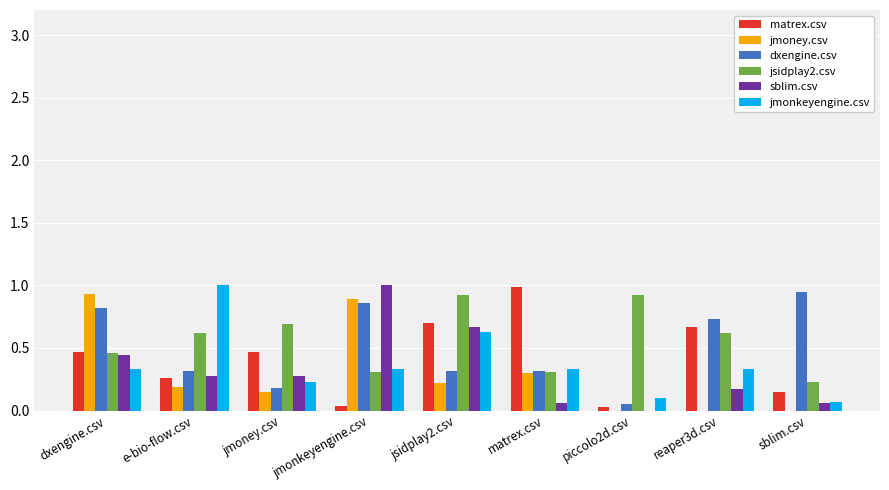

What is the sum of all jmoney.csv values?

2.7